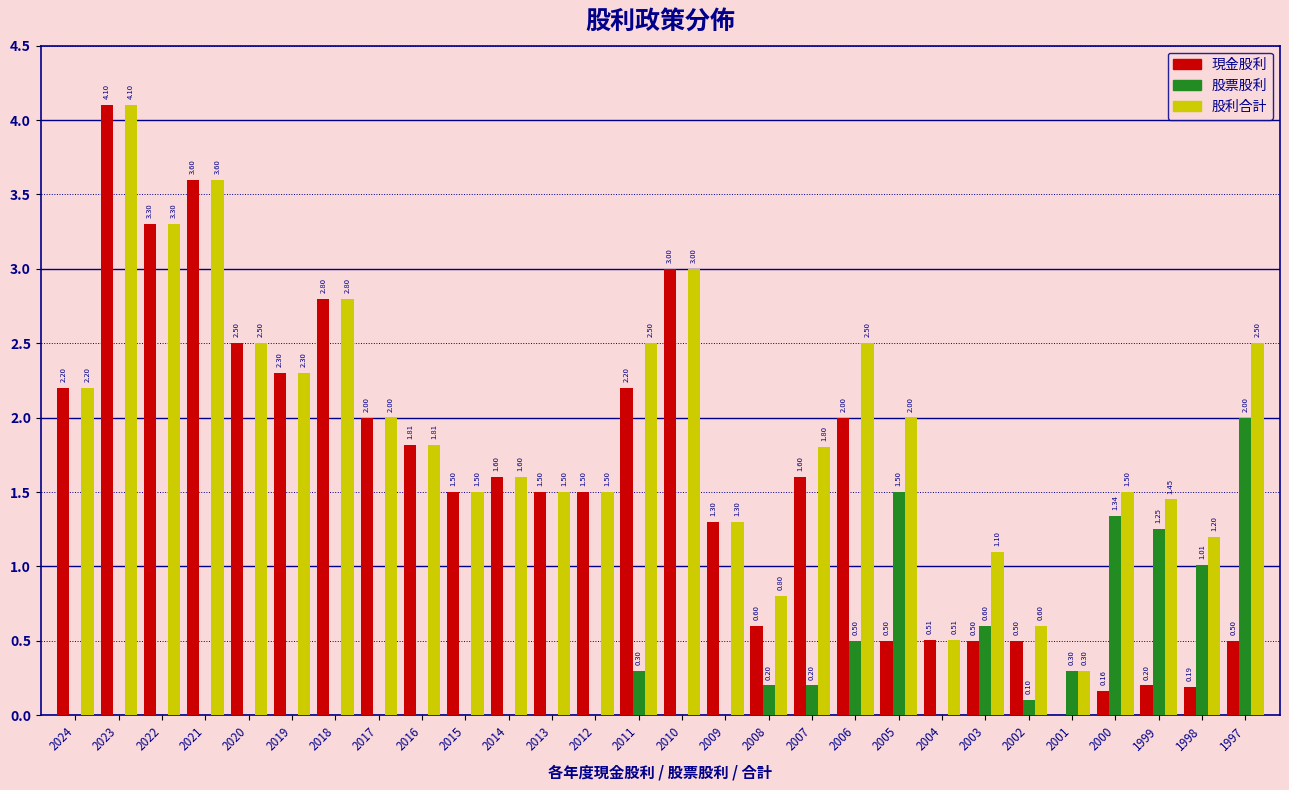

Which series changed the most between 2023 and 2011?

現金股利